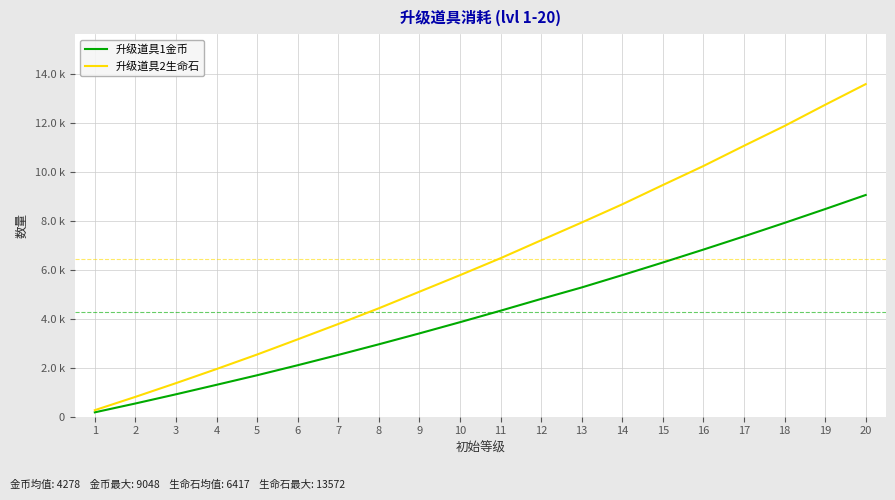

Which series has the widest spread of values?

升级道具2生命石